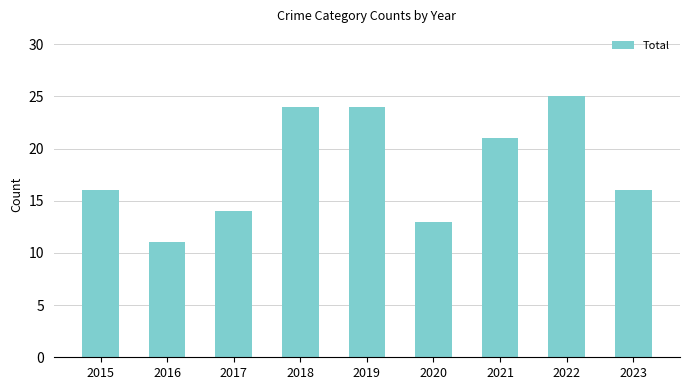

At which category does the chart reach its peak across all series?

2022